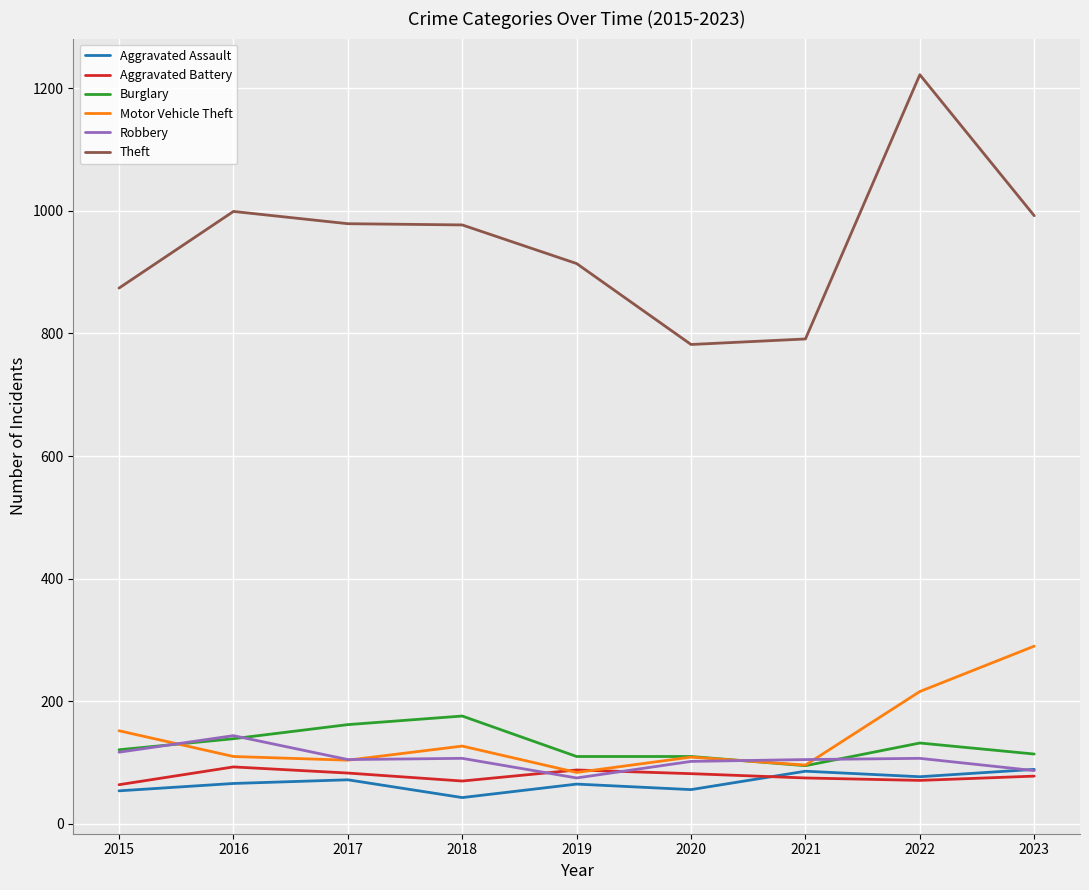

Which series ends up on top after the final intersection of Burglary and Motor Vehicle Theft?

Motor Vehicle Theft